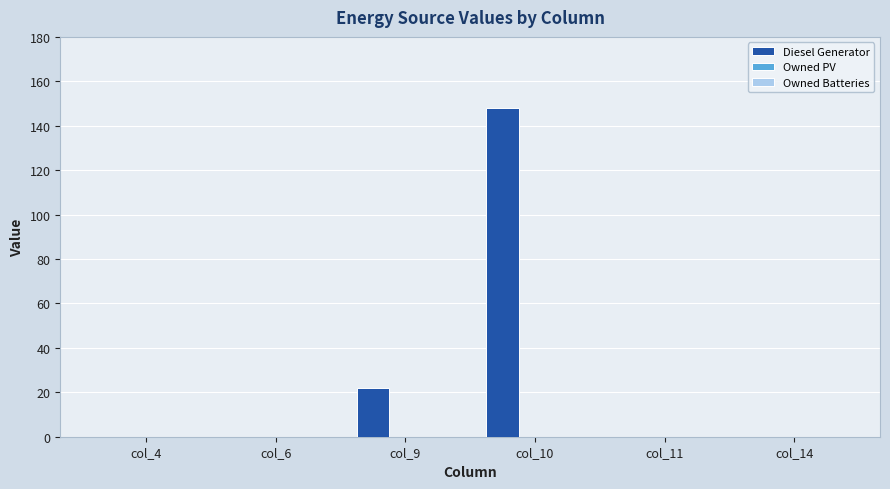

Reading left to right, transcribe all the data shown in this chart.

col_4=0	col_6=0	col_9=22	col_10=148	col_11=0	col_14=0